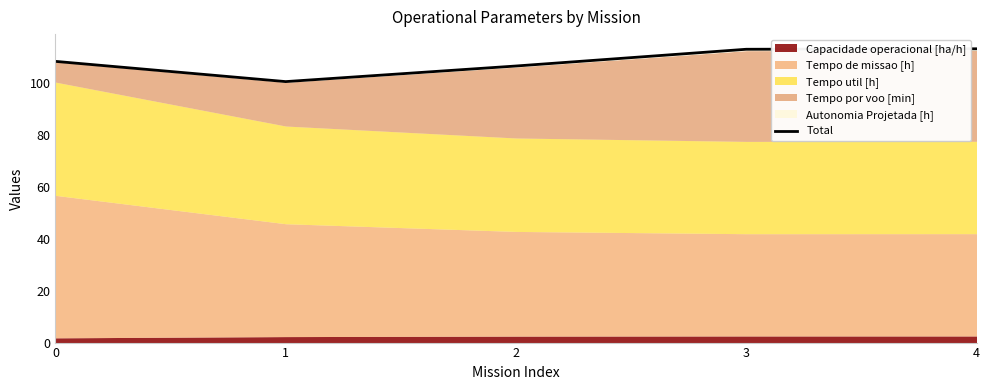

True or false: the data shows 180.7 at 3.

False